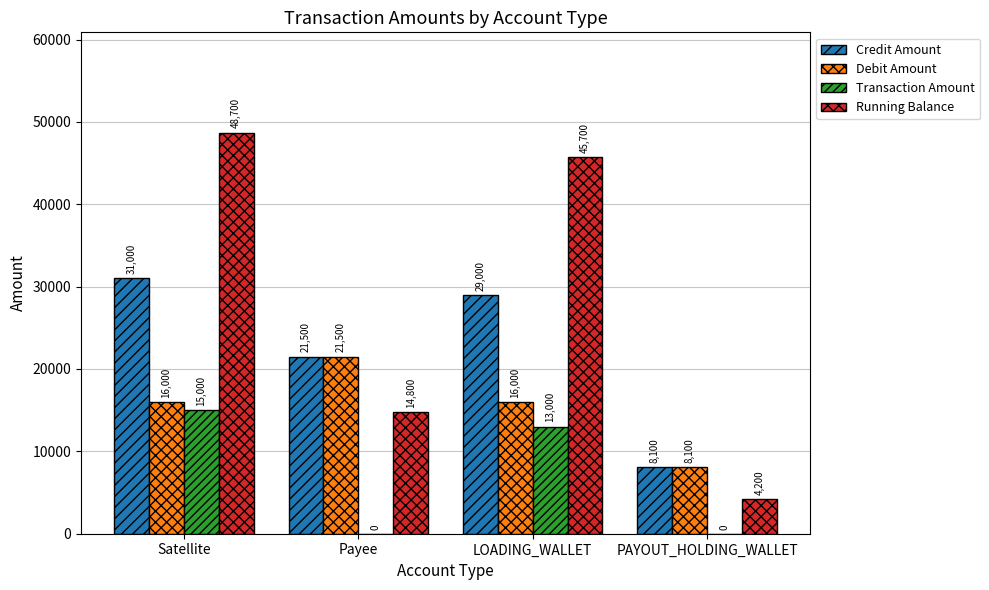

True or false: Running Balance has a value of 26433 at Payee.

False